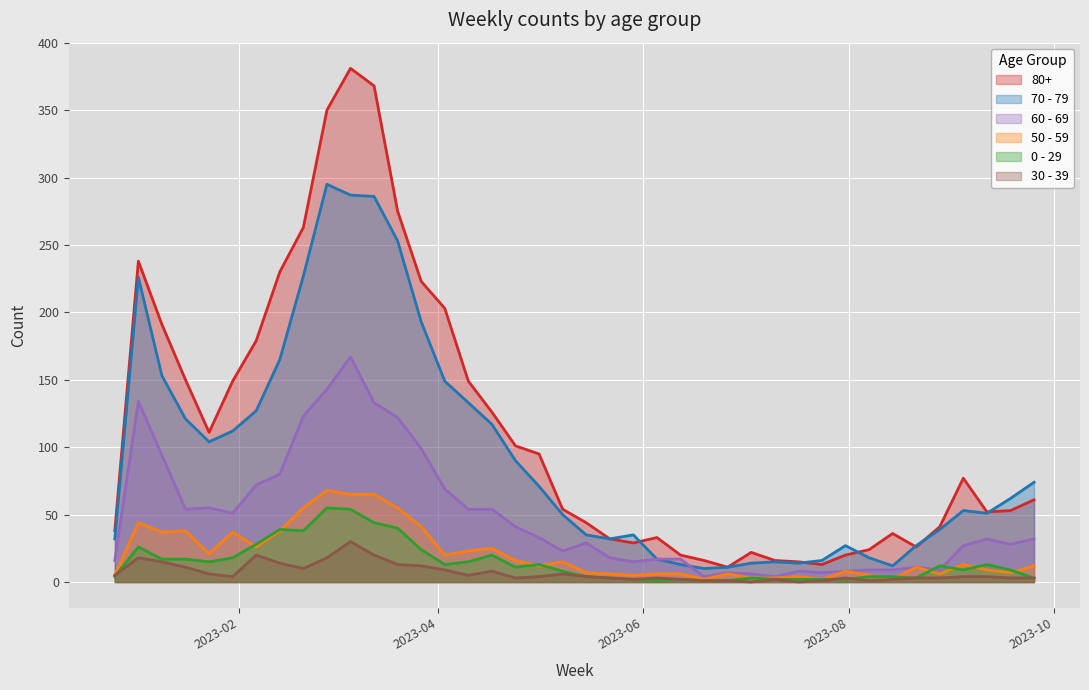

Rank the series at 2023-05-01 from highest to lowest value.

80+, 70 - 79, 60 - 69, 0 - 29, 50 - 59, 30 - 39